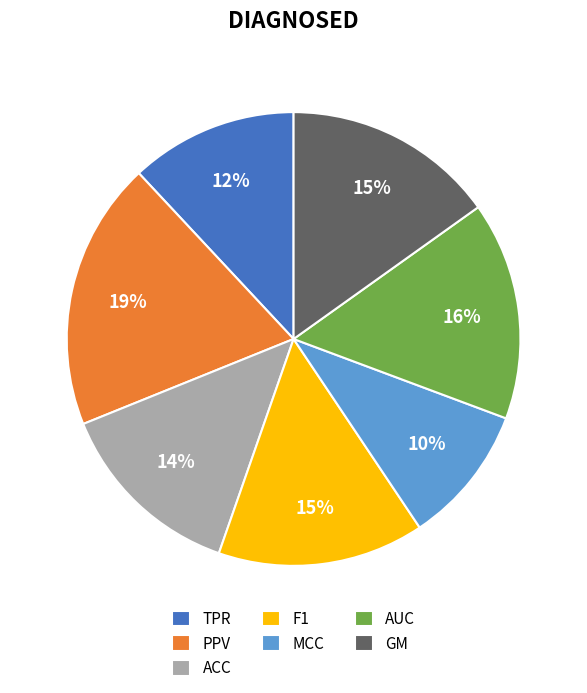

To the nearest percent, what is the average slice percentage?

14%